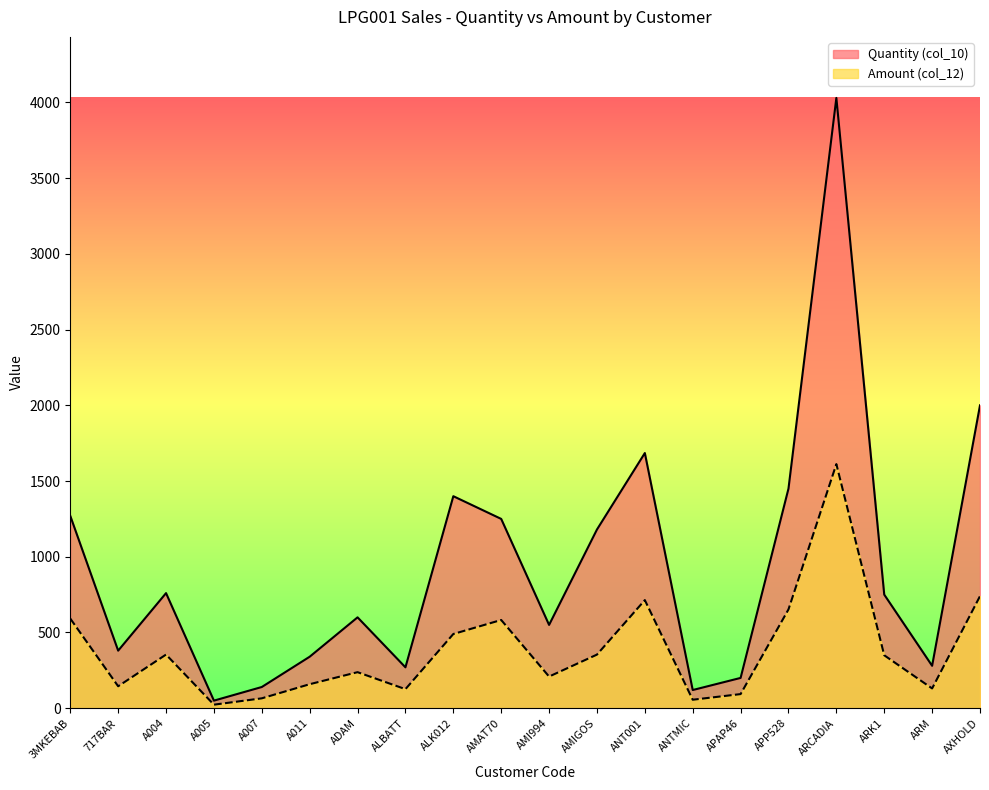

How many lines are shown in the chart?

2